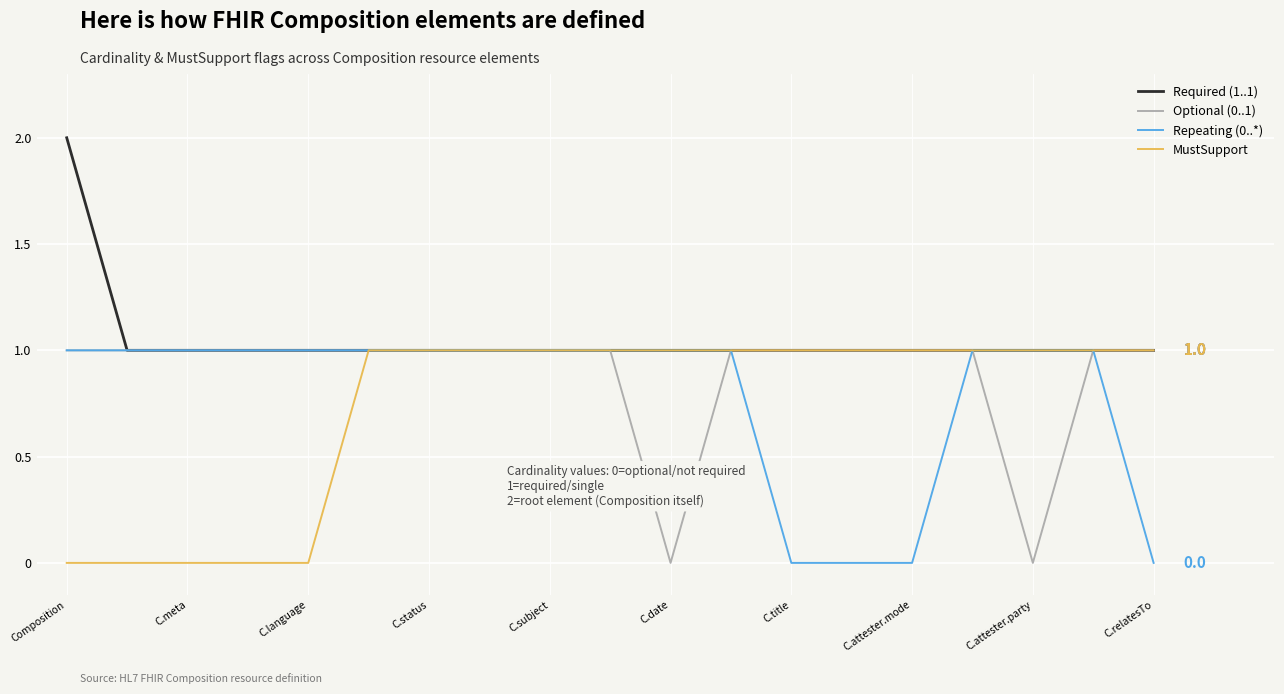

How many Optional (0..1) values are between 1 and 2?

17